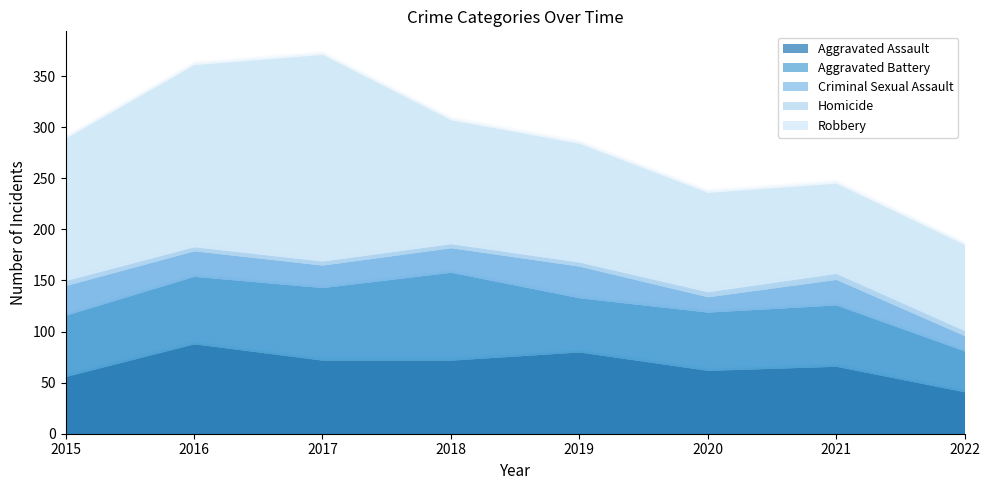

What is the total value across all series at 2022?

185